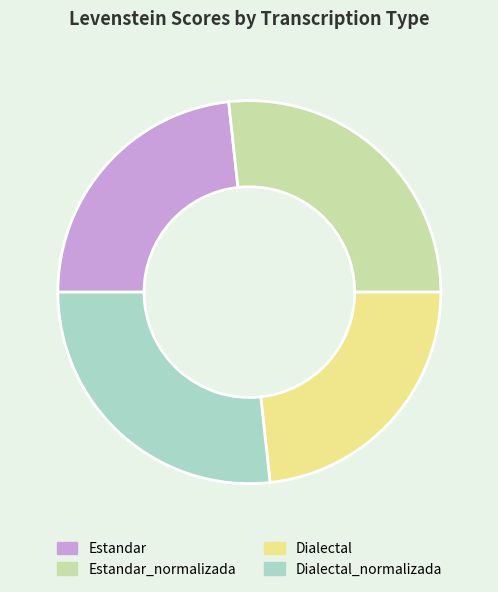

How many segments does this pie chart have?

4